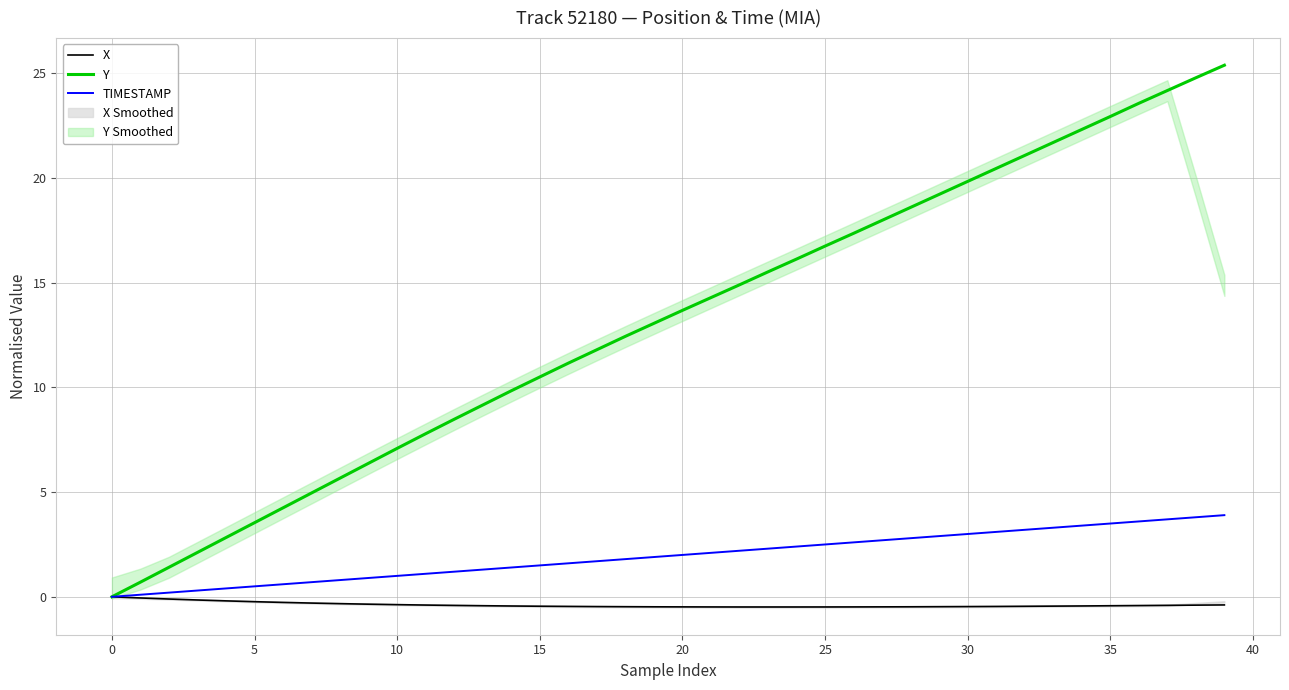

Which category has the lowest value across all series?

22